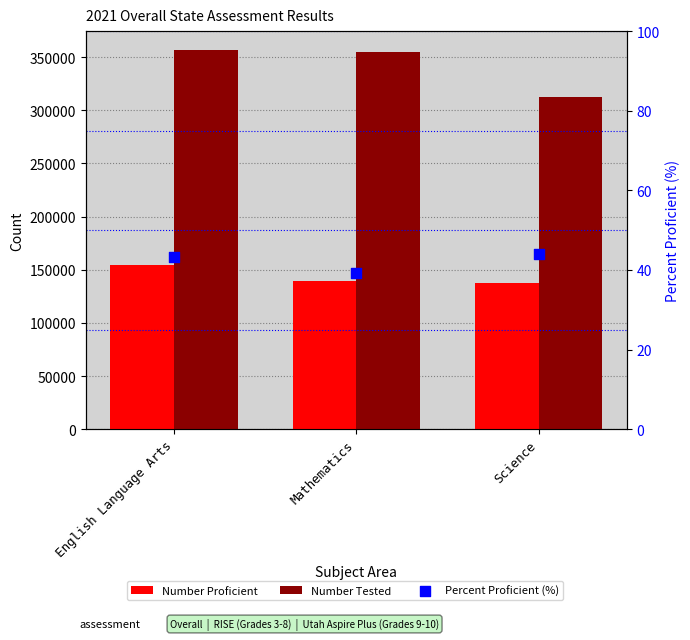

At which category is the sum across all series the highest?

English Language Arts